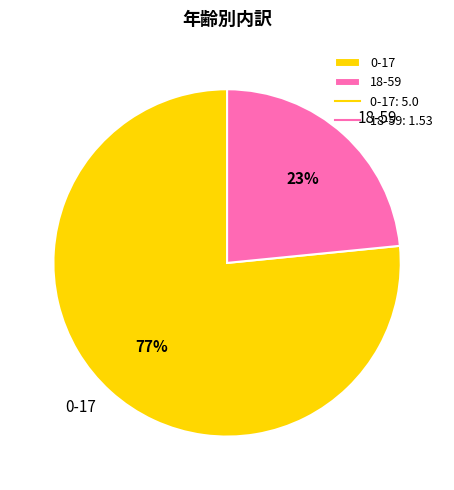

To the nearest percent, what is the combined percentage of 0-17 and 18-59?

100%